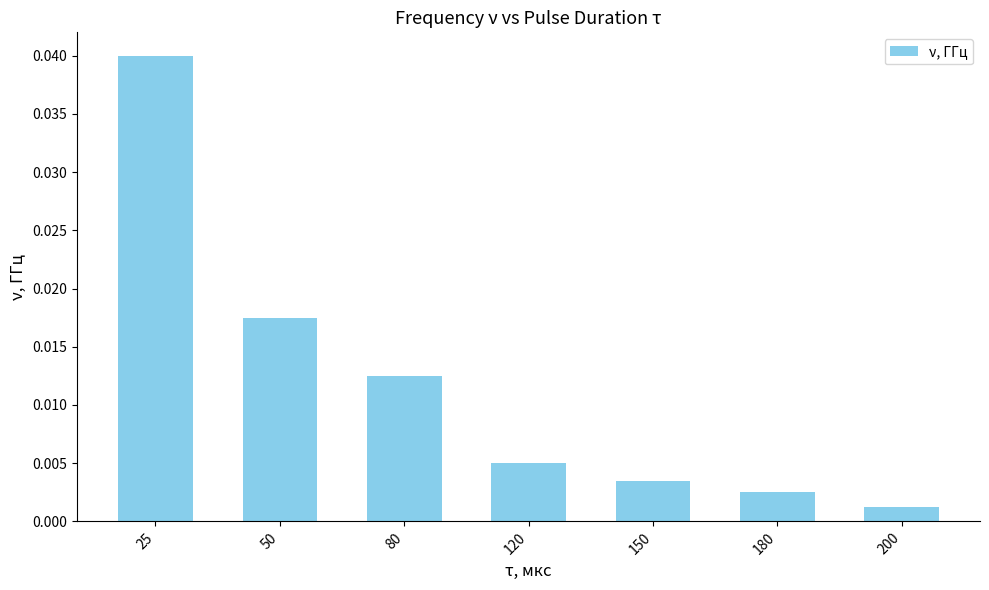

Are the bars grouped side by side (vs. stacked)?

No